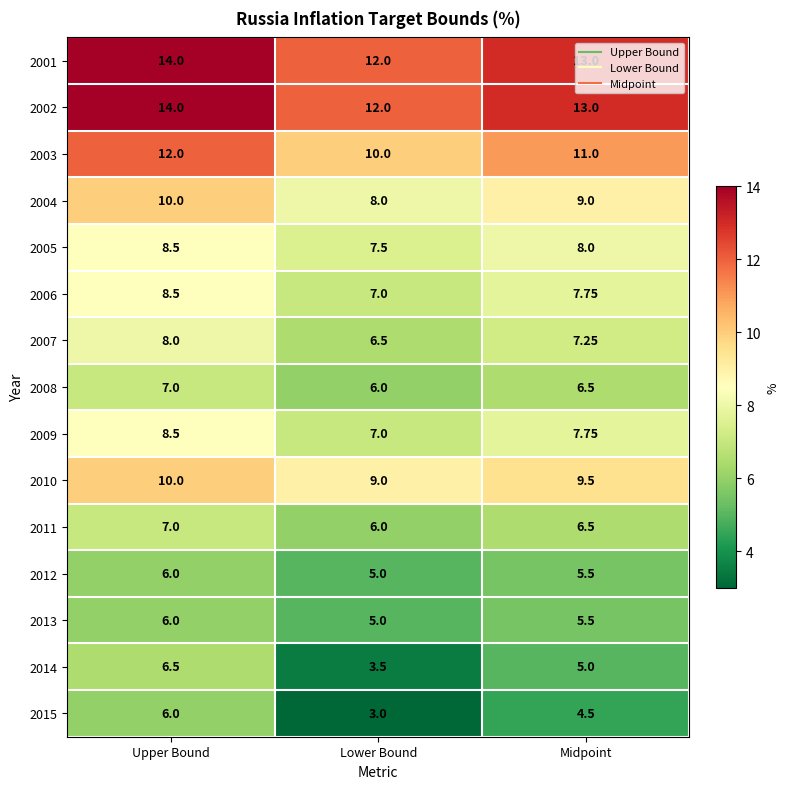

Is the value of 2005 at Midpoint greater than the value of 2006 at Lower Bound?

Yes